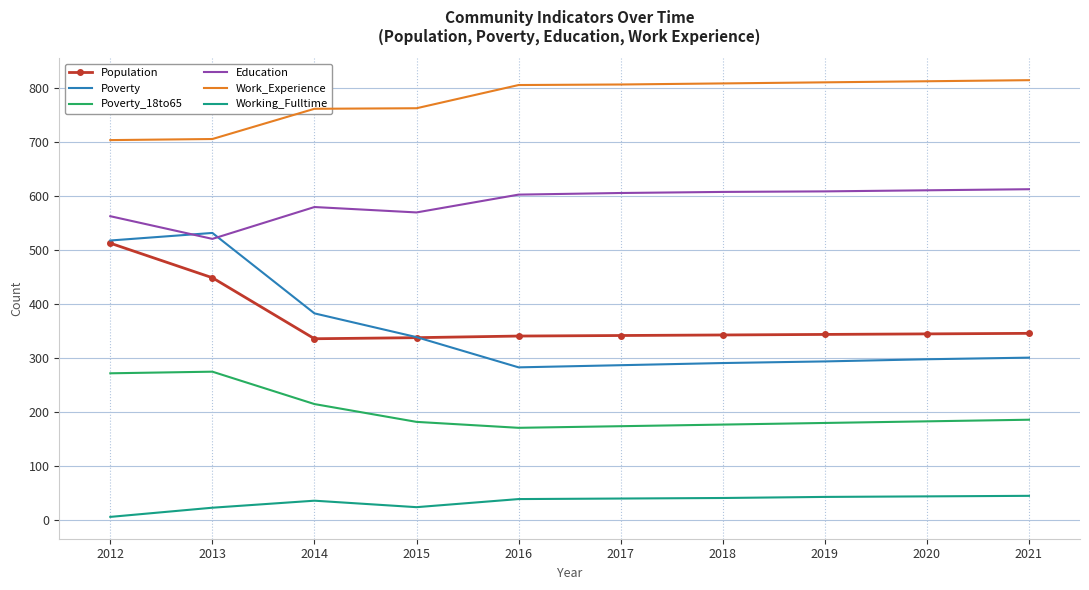

True or false: Education and Population cross at least once.

False